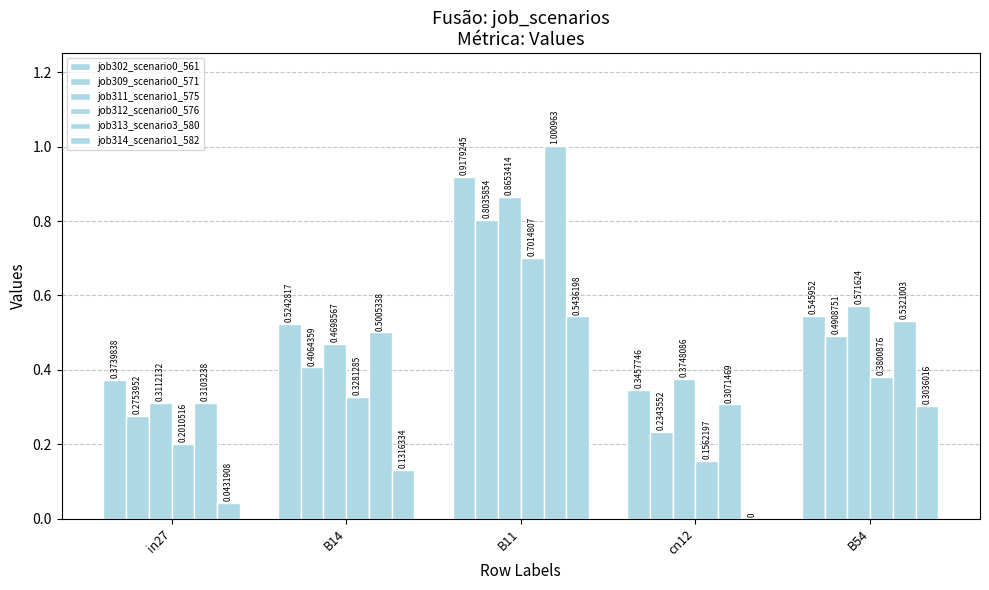

What is the difference between the second highest and second lowest values in the job312_scenario0_576 series?

0.2